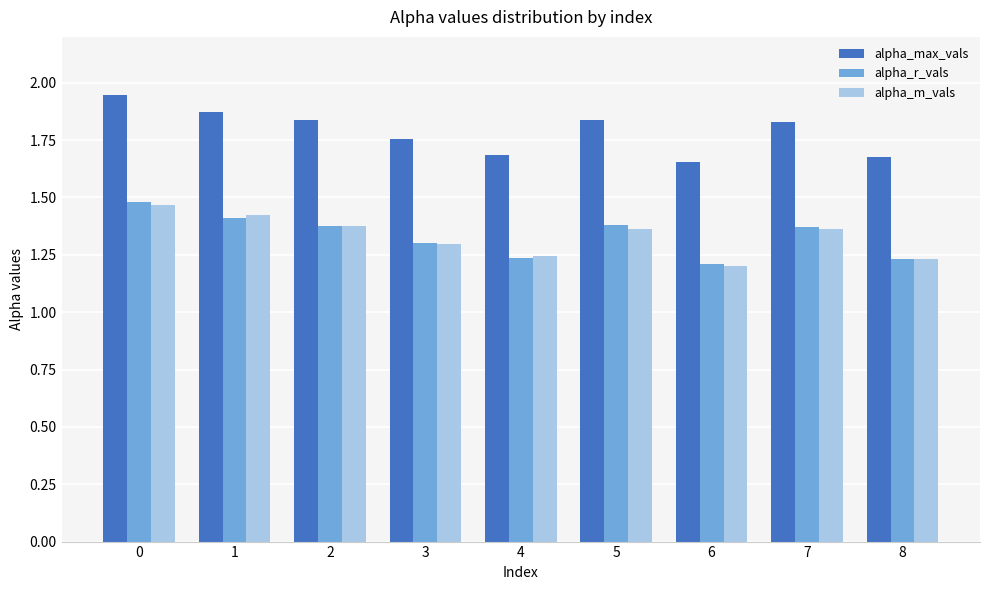

Is the value of alpha_m_vals at 2 greater than the value of alpha_r_vals at 3?

Yes